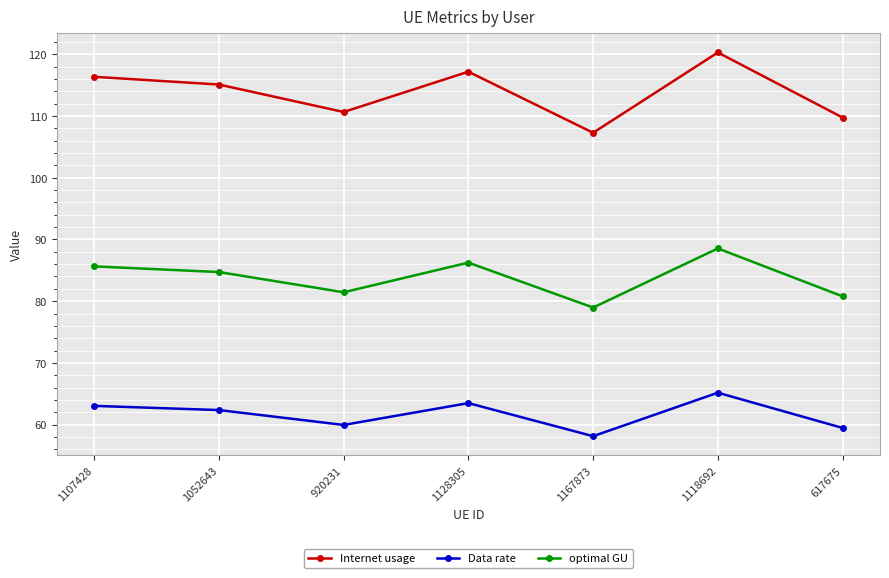

What is the maximum value shown in the chart?

120.3